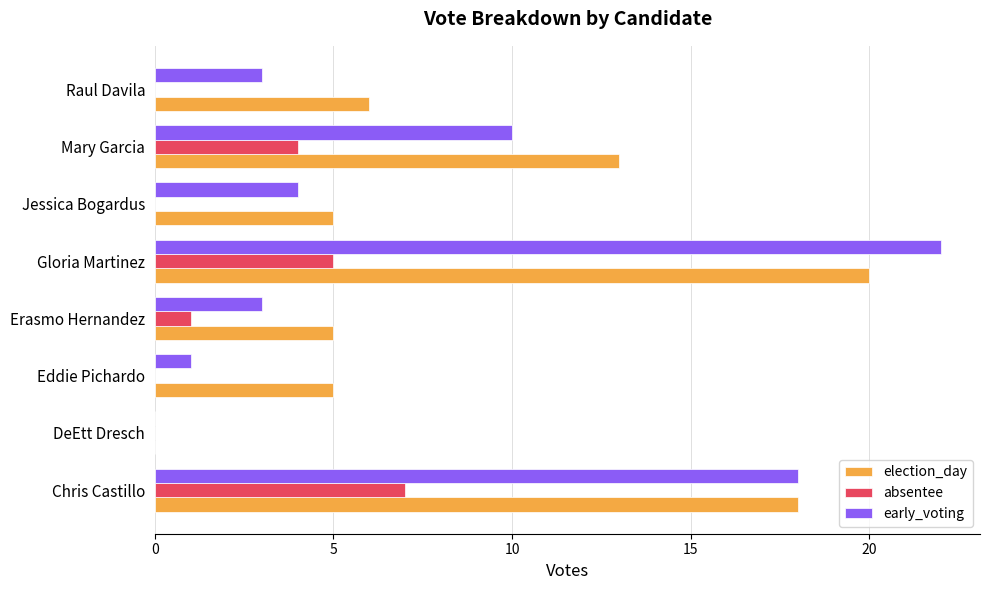

What is the sum of all election_day values?

72